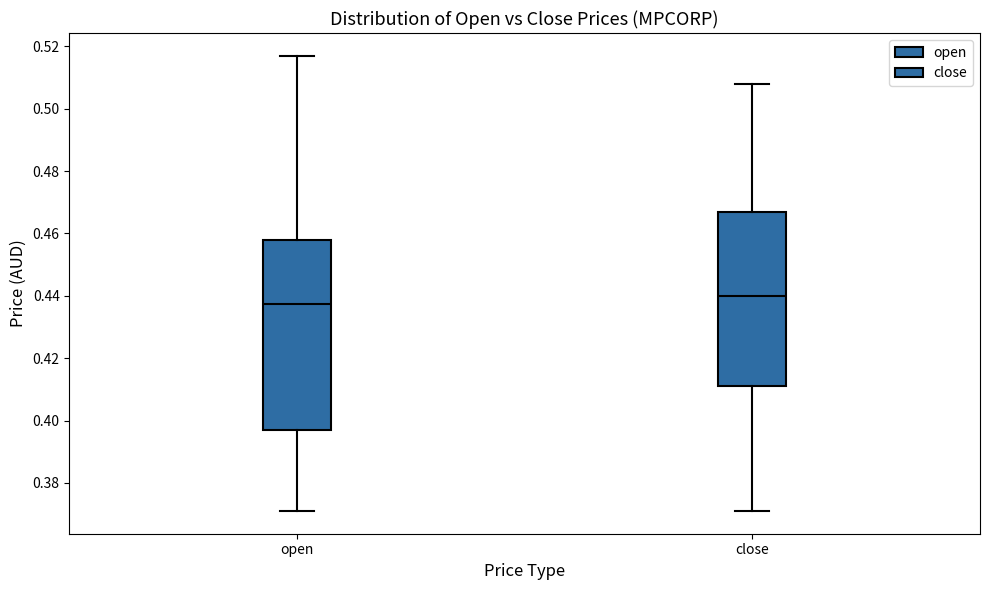

Reading left to right, transcribe this box plot: for each box, give where its median line is, the range the box spans, and where its two whiskers end, as read against the y-axis. The values are not printed on the chart, so give them approximately, as read against the axis.

open: median 0.438, box 0.398 to 0.458, whiskers 0.372 to 0.518
close: median 0.440, box 0.412 to 0.468, whiskers 0.372 to 0.508